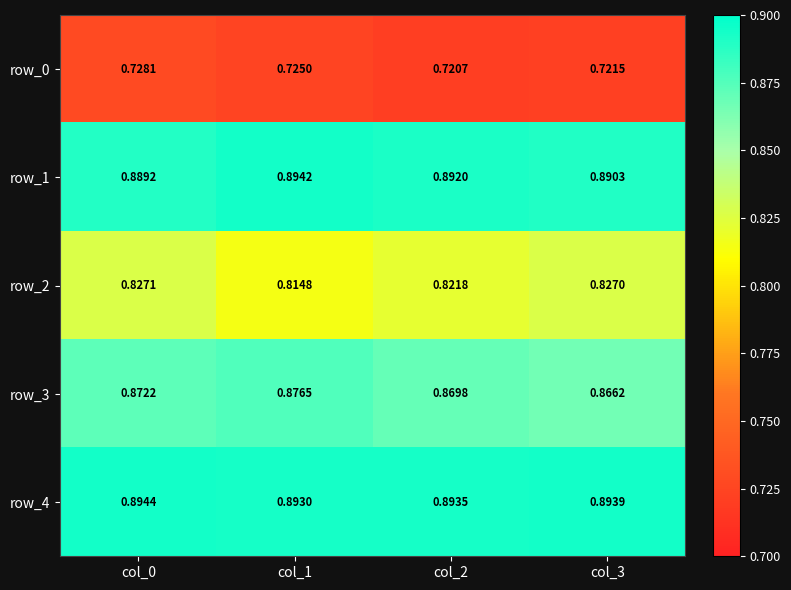

What is the total value across all series at col_2?

4.2